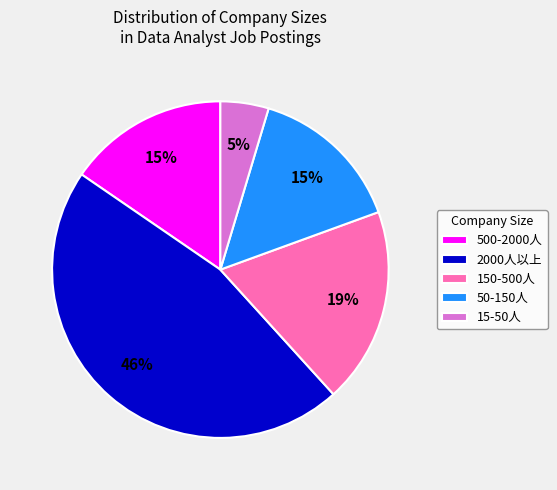

To the nearest percent, what is the average slice percentage?

20%